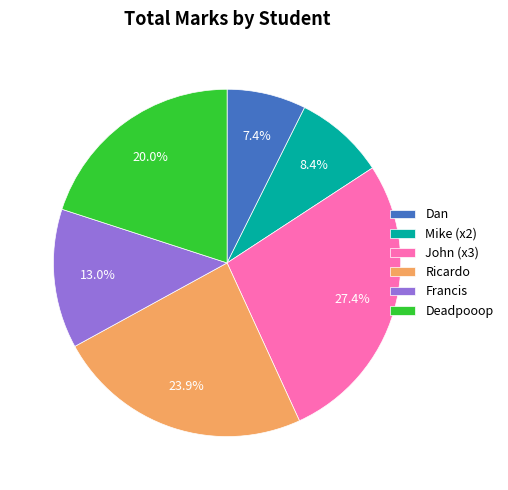

What is the largest slice in the pie chart?

John (x3)